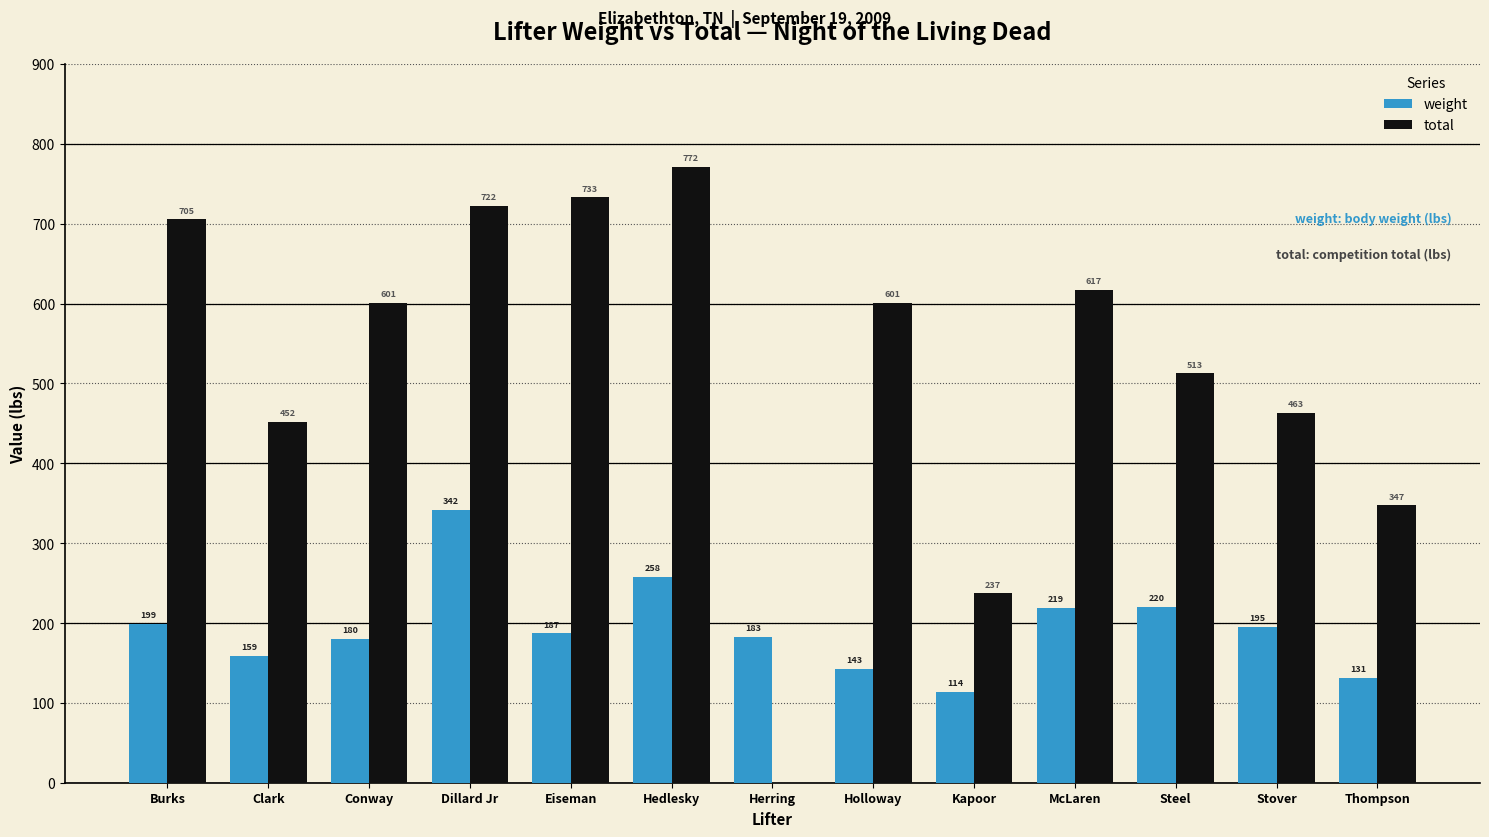

At which label is total closest to 385?

Thompson